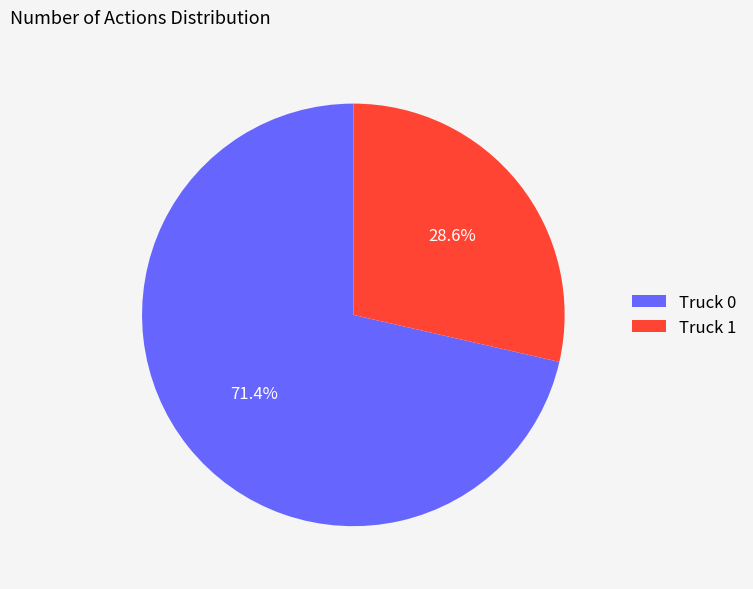

What portion of the pie excludes Truck 1?

71.4%